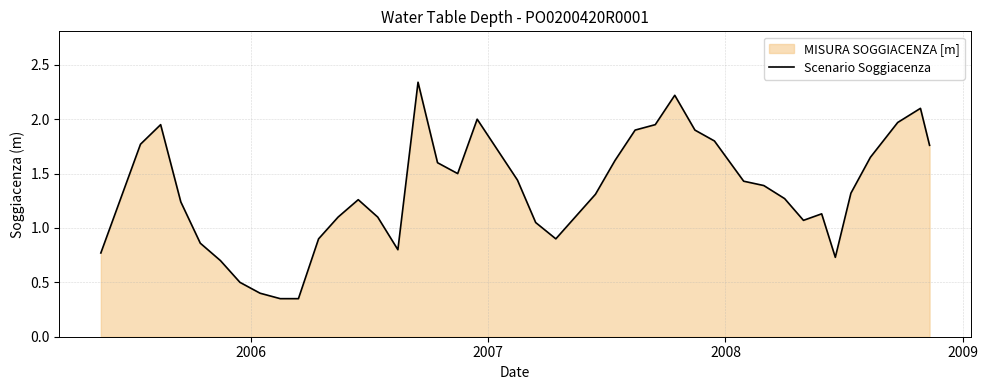

Does the chart display data point markers on the line(s)?

No